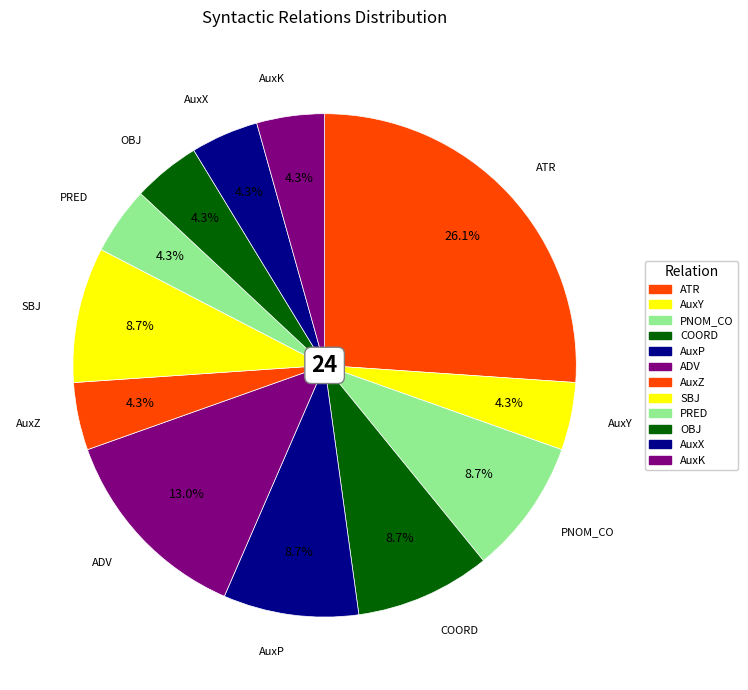

How many slices are in this pie chart?

12